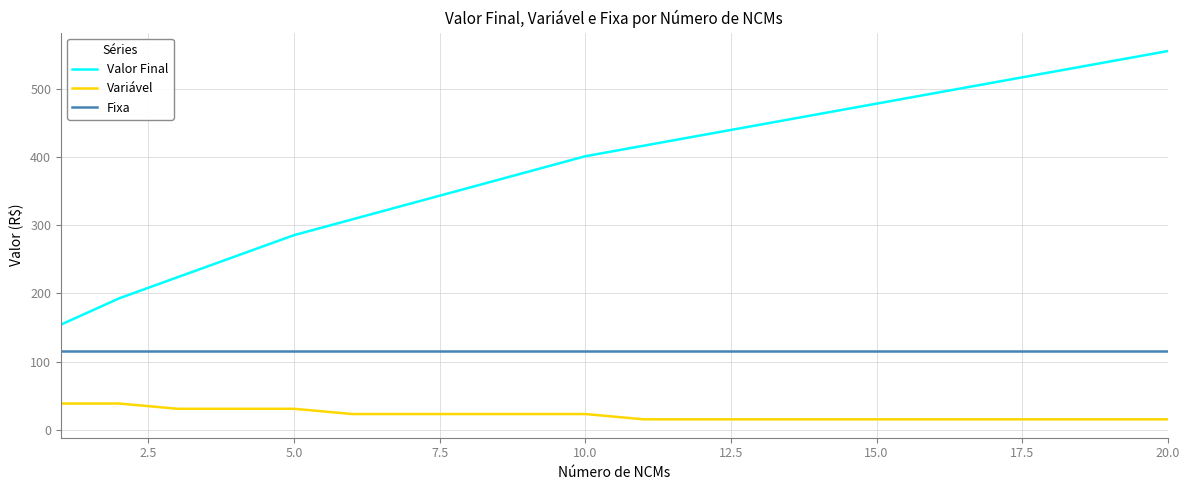

What is the greatest value displayed?

555.2